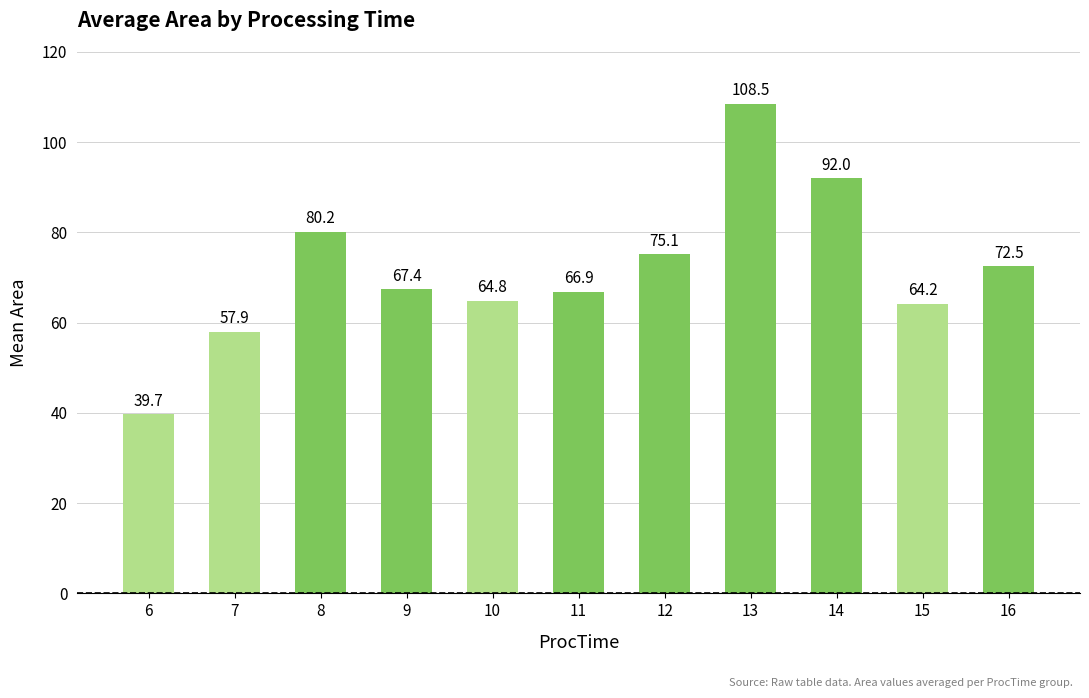

What is the value of the 8th bar from the left?

108.5